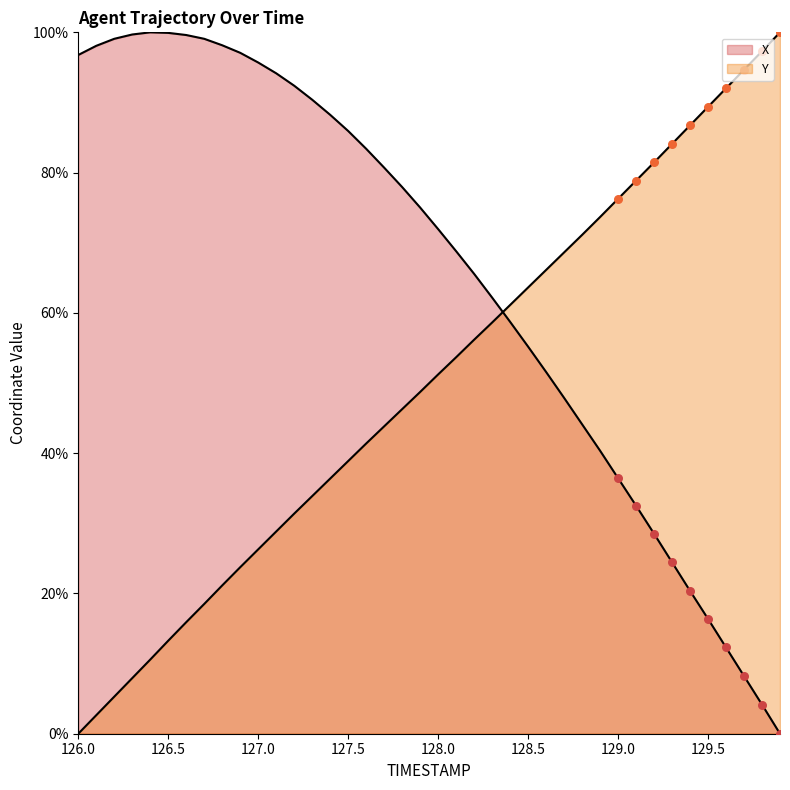

Which series has the largest total across all categories?

X